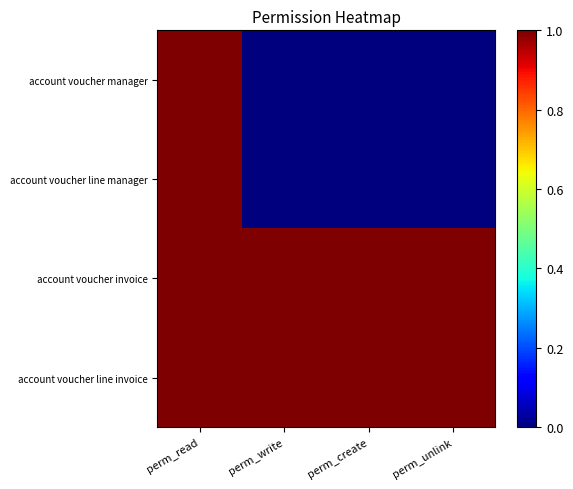

Reading right to left, extract all data points from this chart.

account voucher manager: perm_unlink=0	perm_create=0	perm_write=0	perm_read=1
account voucher line manager: perm_unlink=0	perm_create=0	perm_write=0	perm_read=1
account voucher invoice: perm_unlink=1	perm_create=1	perm_write=1	perm_read=1
account voucher line invoice: perm_unlink=1	perm_create=1	perm_write=1	perm_read=1